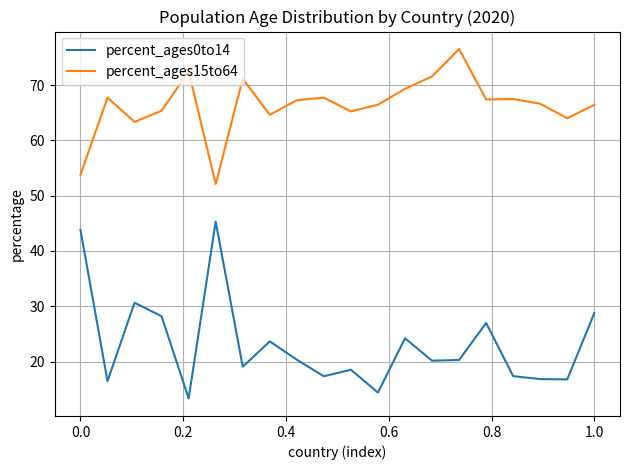

What is the difference between the second highest and minimum values in the percent_ages0to14 series?

30.5